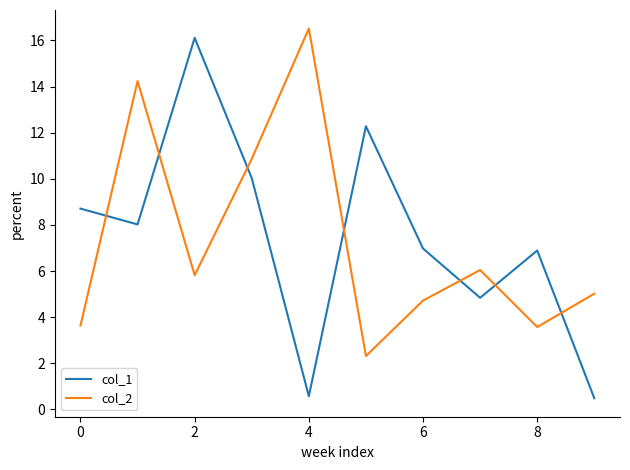

Which series has the largest range (max minus min)?

col_1